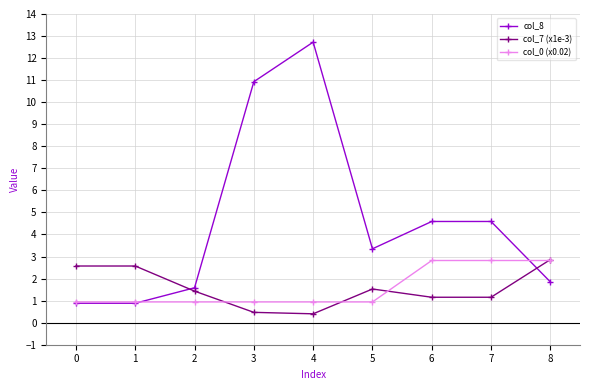

What is the minimum value shown in the chart?

0.4